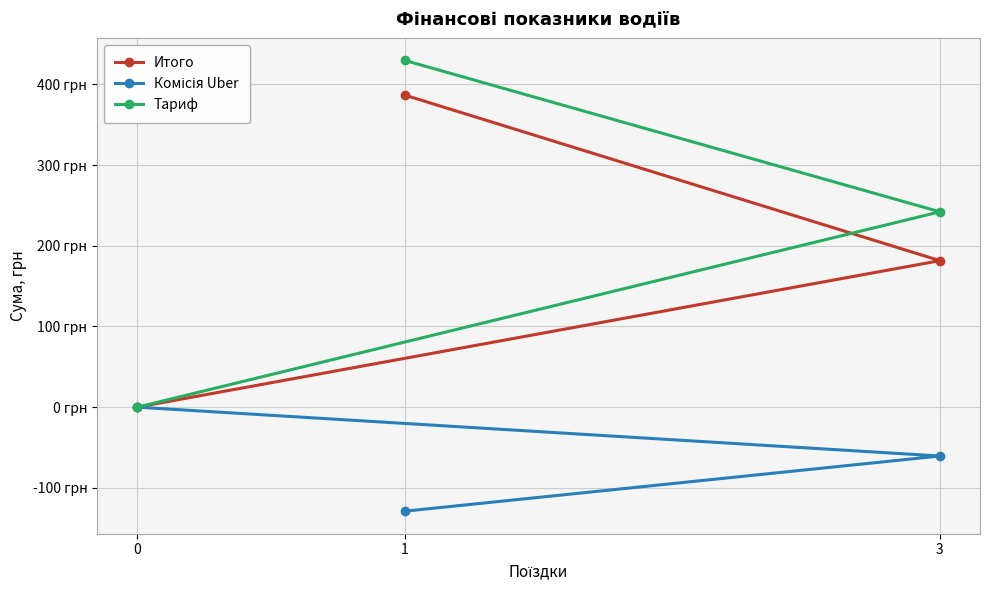

True or false: Комісія Uber has a value of -128.9 at 1.

True